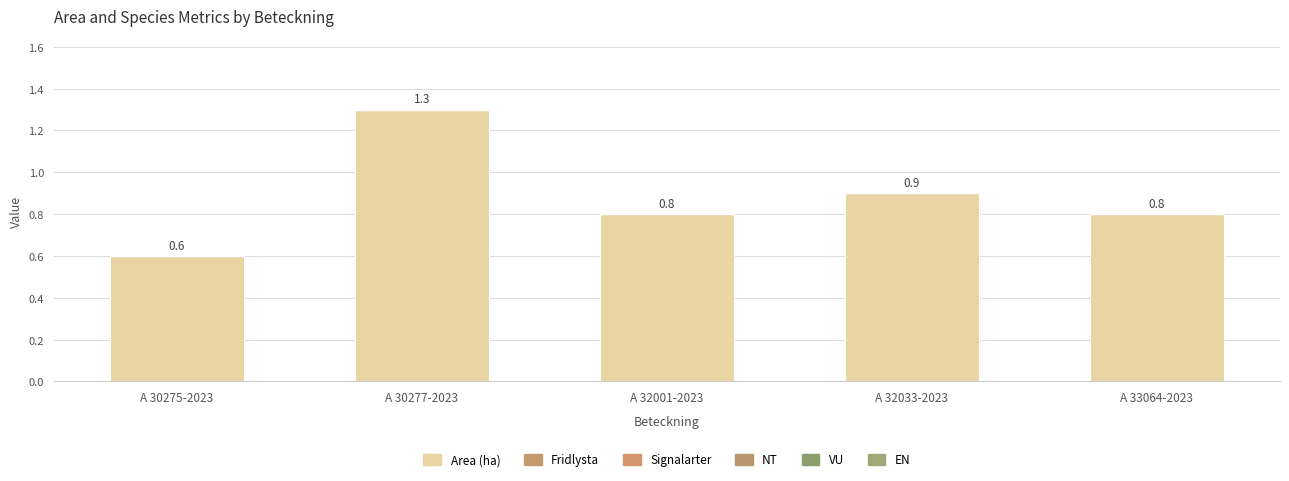

Reading left to right, extract all data points from this chart.

Area (ha): 0.6	1.3	0.8	0.9	0.8
Fridlysta: 0.0	0.0	0.0	0.0	0.0
Signalarter: 0.0	0.0	0.0	0.0	0.0
NT: 0.0	0.0	0.0	0.0	0.0
VU: 0.0	0.0	0.0	0.0	0.0
EN: 0.0	0.0	0.0	0.0	0.0